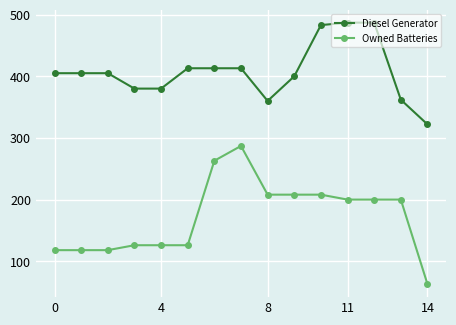

What is the difference between the maximum and minimum values in the Diesel Generator series?

165